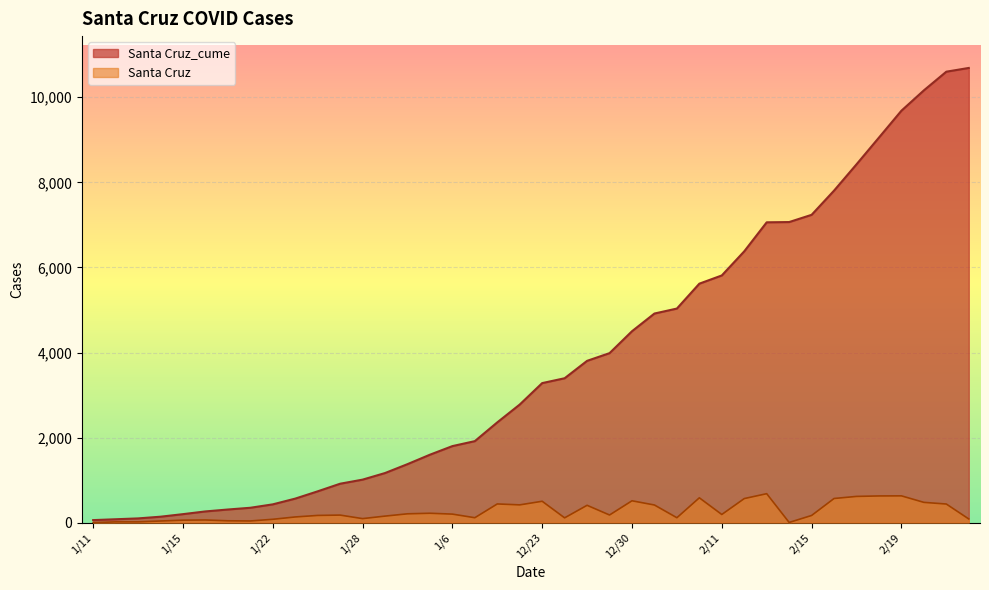

List the labels in order of Santa Cruz_cume value, largest first.

2/22, 2/20, 2/2, 2/19, 2/18, 2/17, 2/16, 2/15, 2/14, 2/13, 2/12, 2/11, 2/10, 2/1, 12/31, 12/30, 12/29, 12/28, 12/24, 12/23, 12/22, 1/8, 1/7, 1/6, 1/5, 1/4, 1/29, 1/28, 1/27, 1/26, 1/25, 1/22, 1/21, 1/20, 1/19, 1/15, 1/14, 1/13, 1/12, 1/11